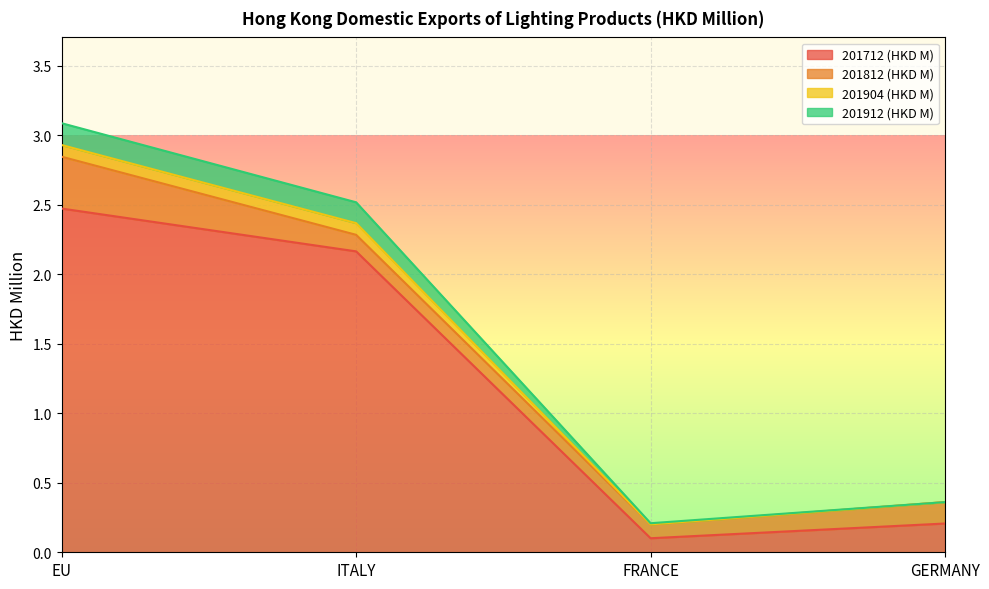

The value of 201712 (HKD M) at ITALY is 2.9. True or false?

False